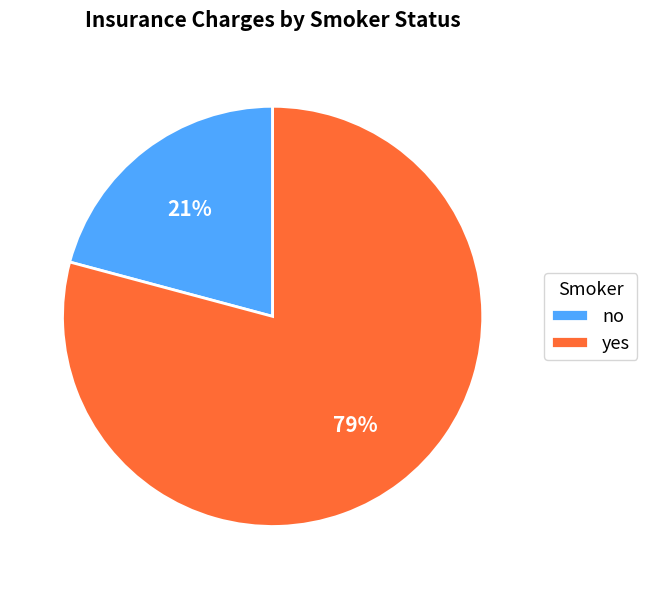

To the nearest percent, what is the difference between the yes and no slice percentages?

58%